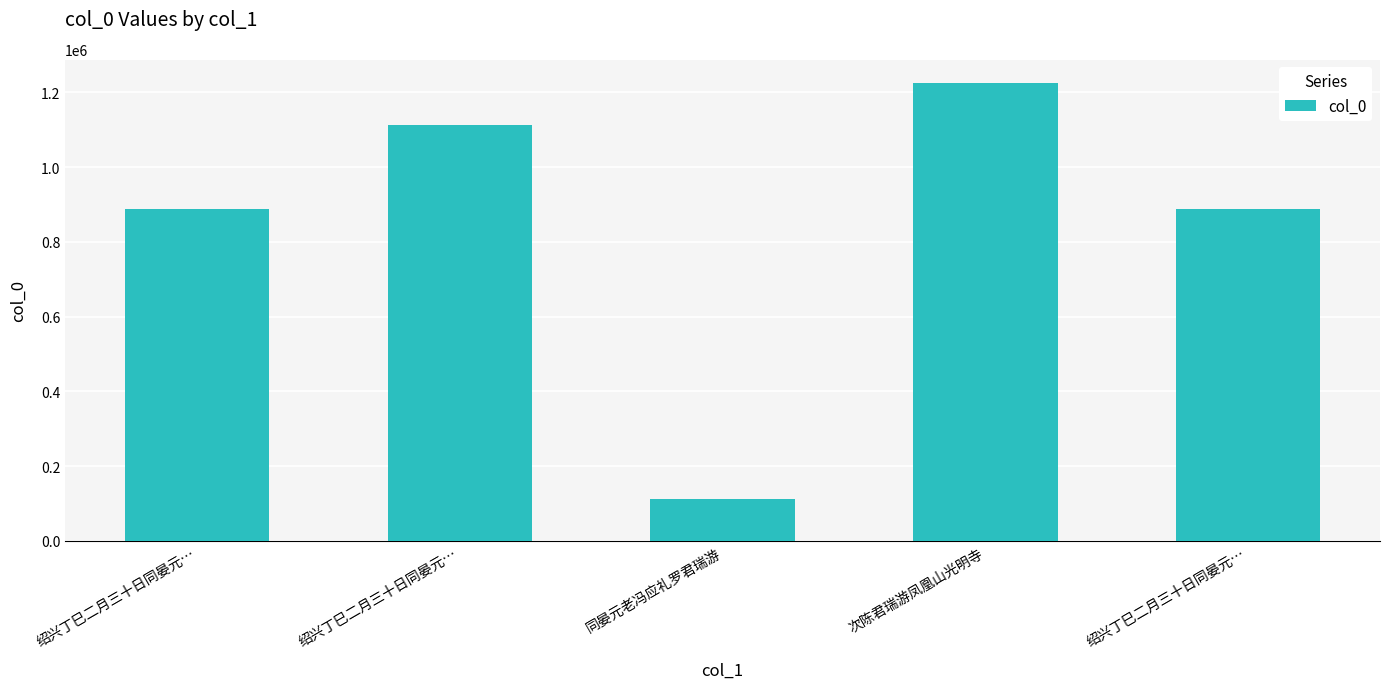

Where is the data nearest to the value 668631?

绍兴丁巳二月三十日同晏元…